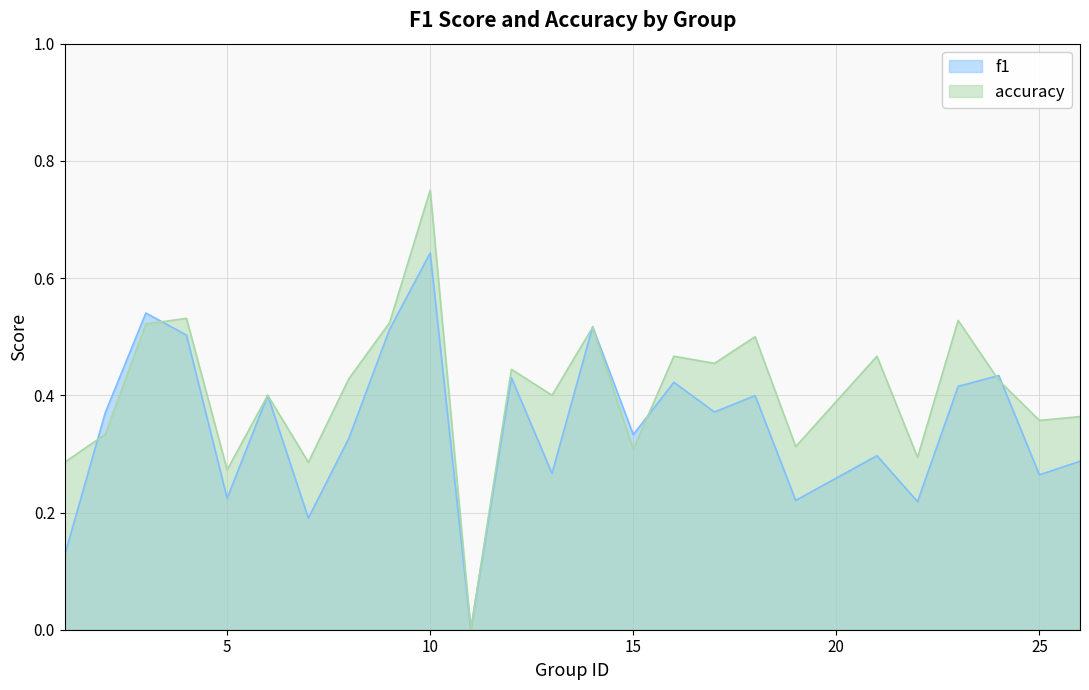

Which label corresponds to the smallest value in the chart?

11